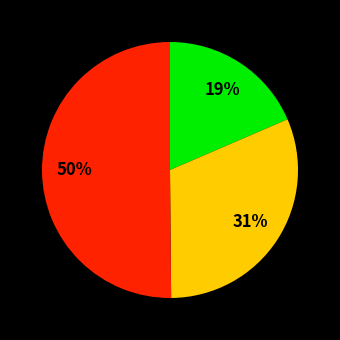

To the nearest percent, what is the average slice percentage?

33%